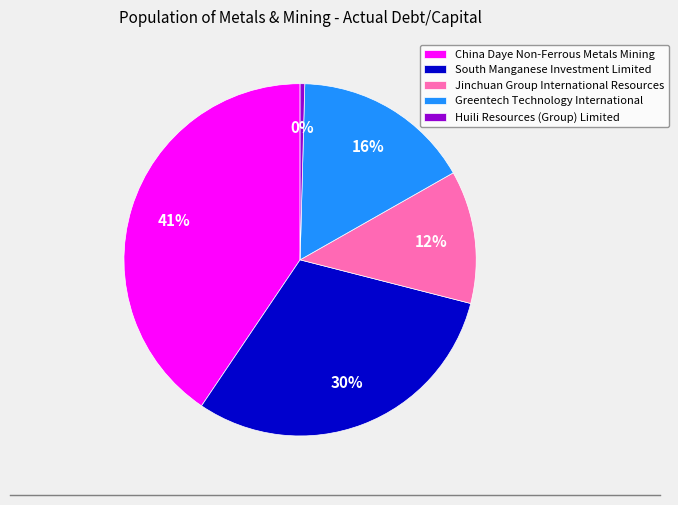

Rank the categories by value from lowest to highest.

Huili Resources (Group) Limited, Jinchuan Group International Resources, Greentech Technology International, South Manganese Investment Limited, China Daye Non-Ferrous Metals Mining